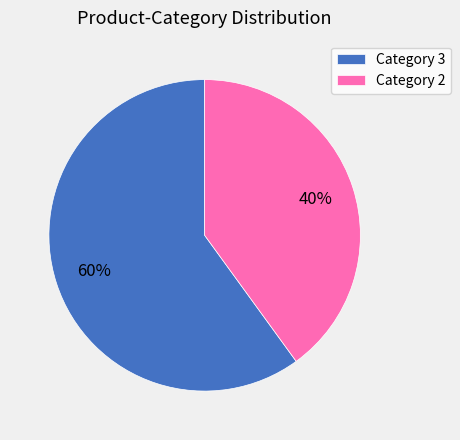

How many segments does this pie chart have?

2